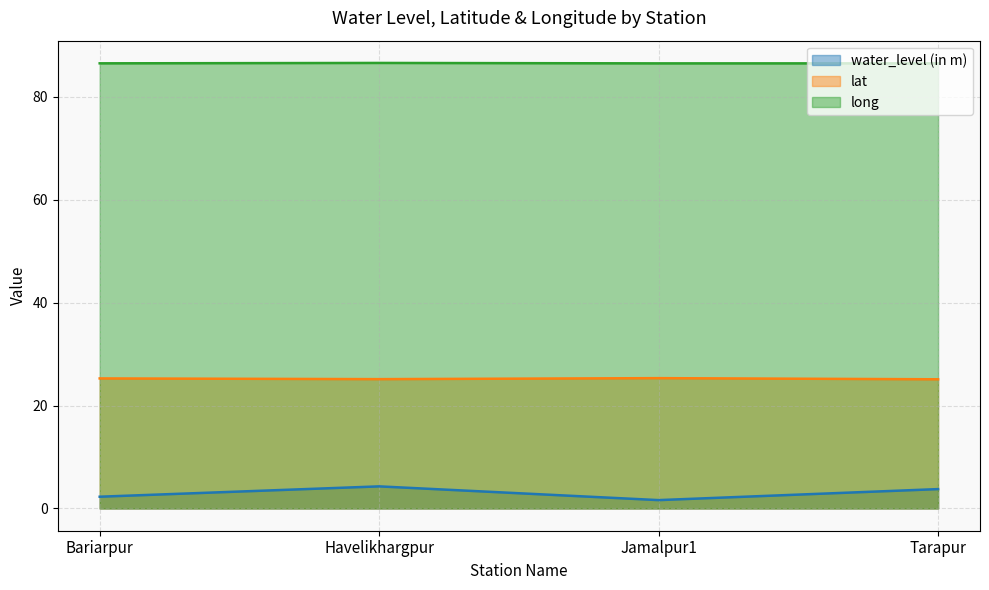

Which category has the highest value in the lat series?

Jamalpur1